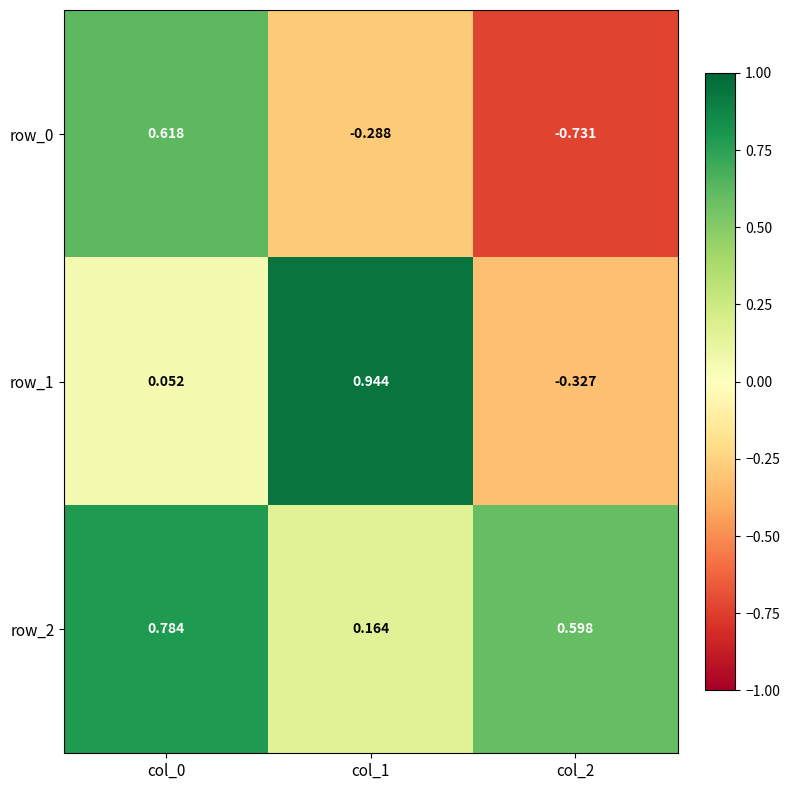

Is the value of row_0 at col_1 greater than the value of row_2 at col_0?

No